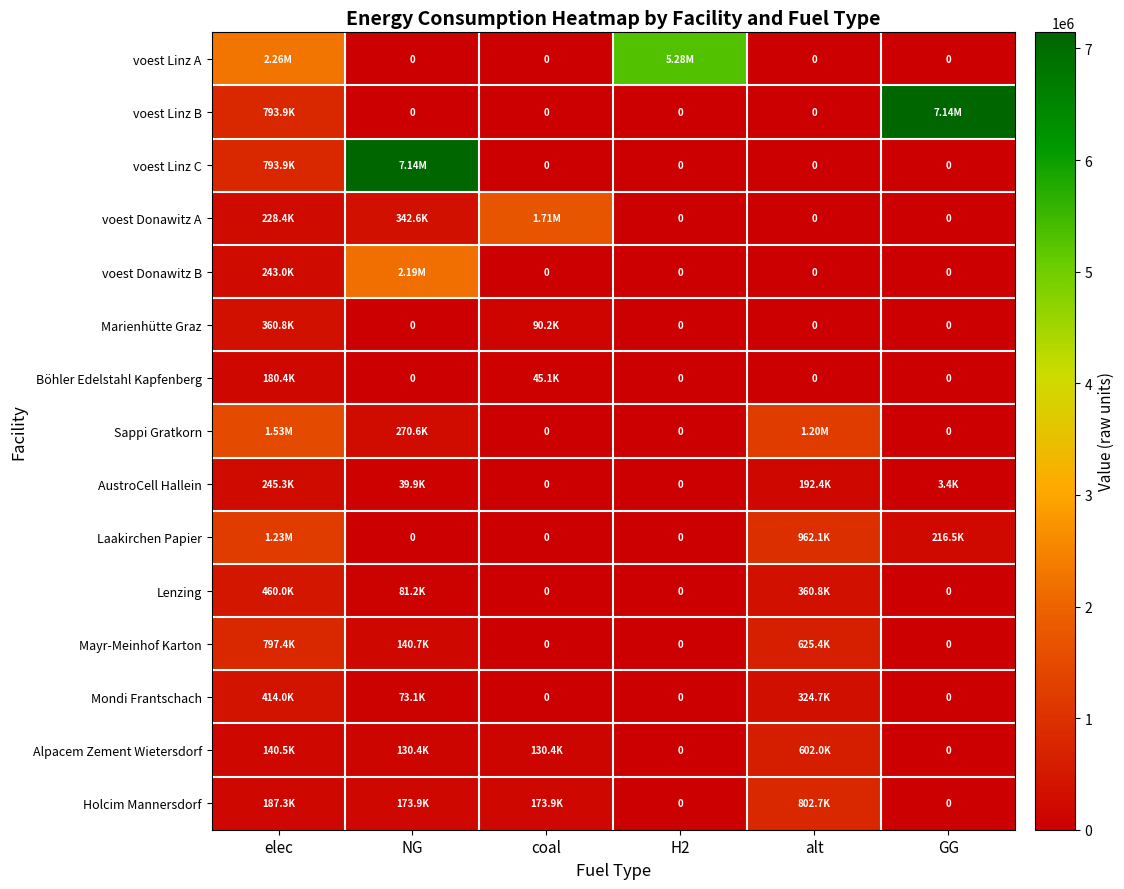

What is the average value of the voest Linz A series?

1256961.4